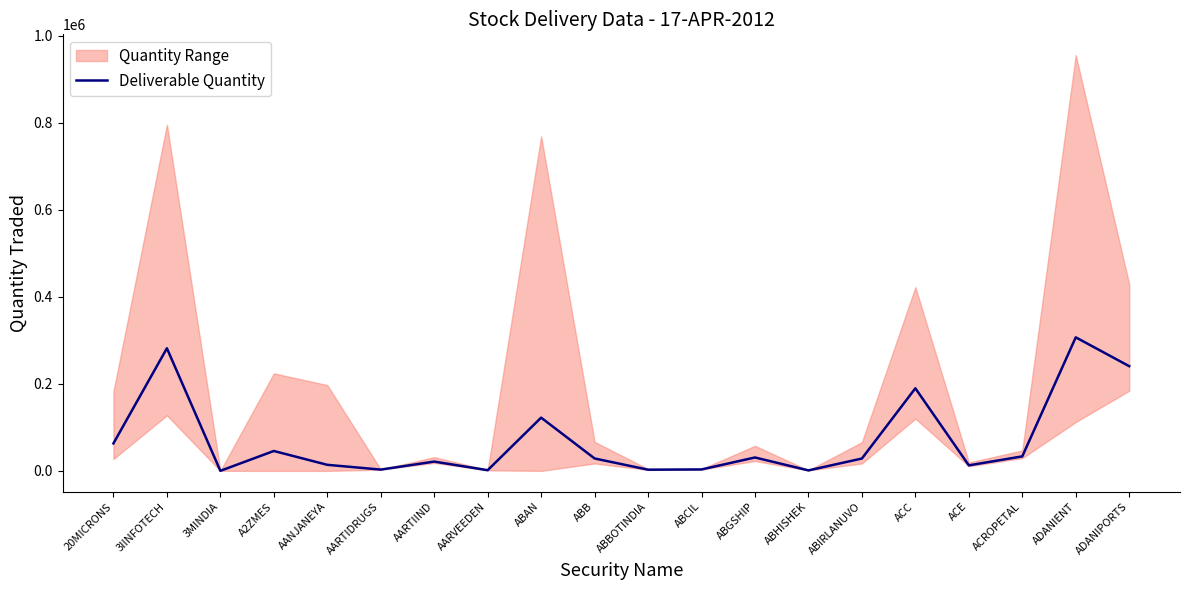

How many data points are less than 28508?

10